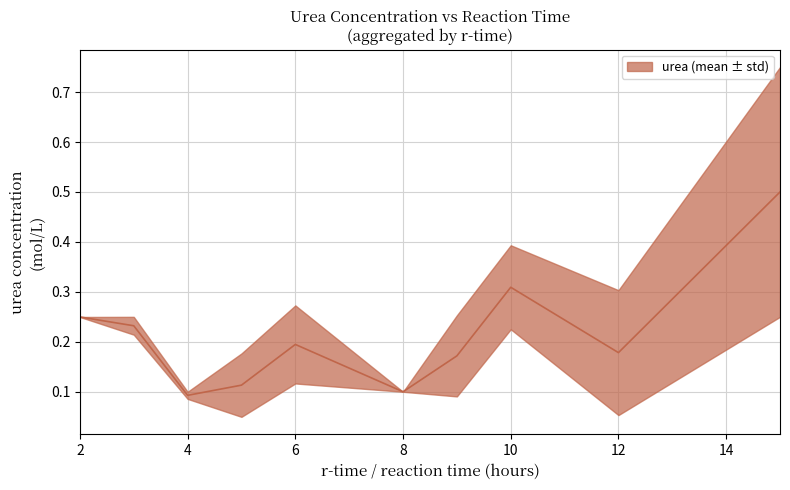

The value at 5 is 0.1. True or false?

False